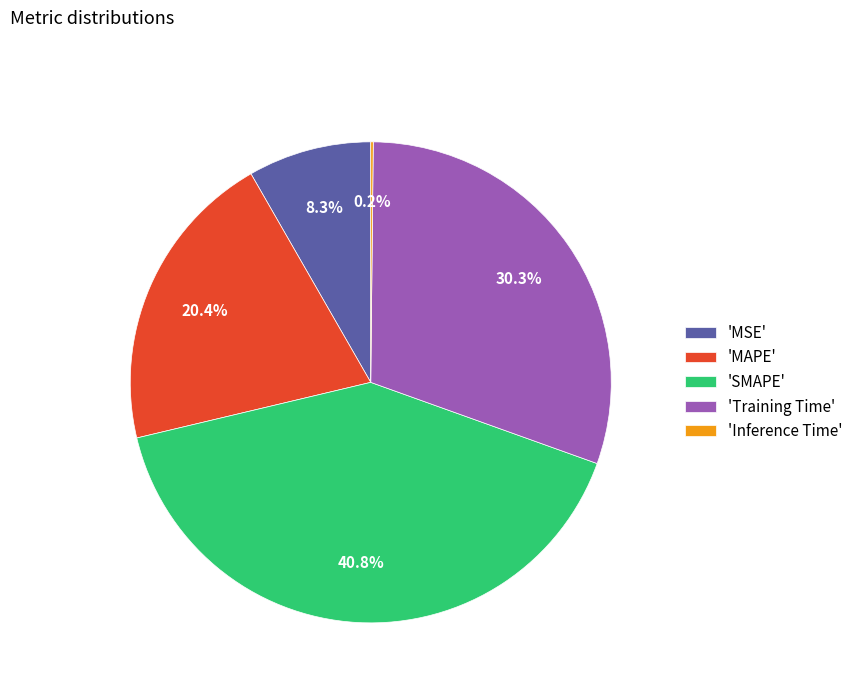

Which has a higher value, 'Training Time' or 'MAPE'?

'Training Time'